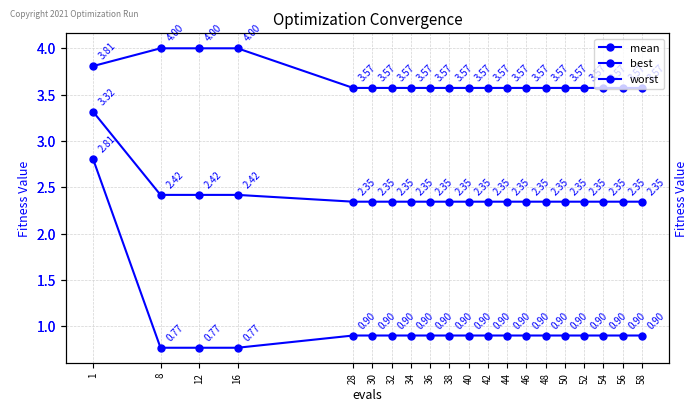

List the series in order of their peak value, highest first.

worst, mean, best